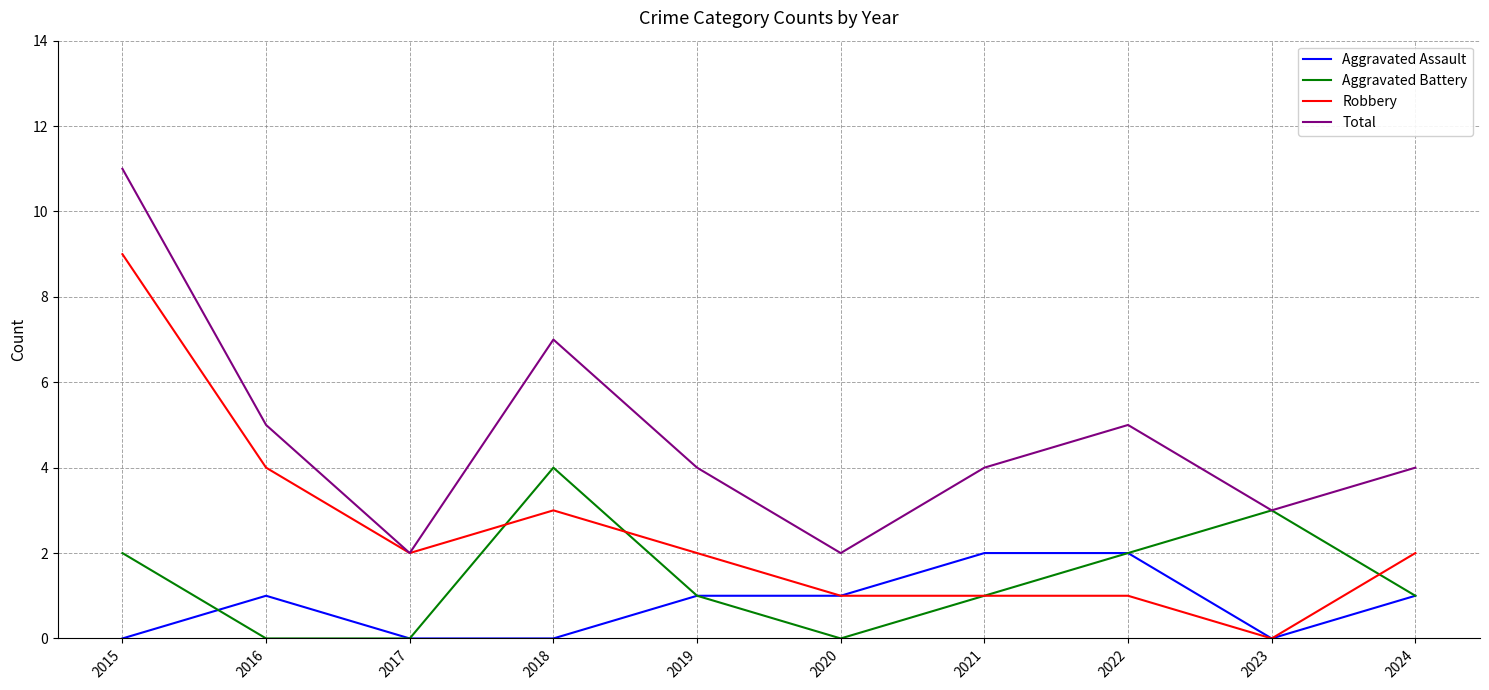

Which series has the largest total across all categories?

Total